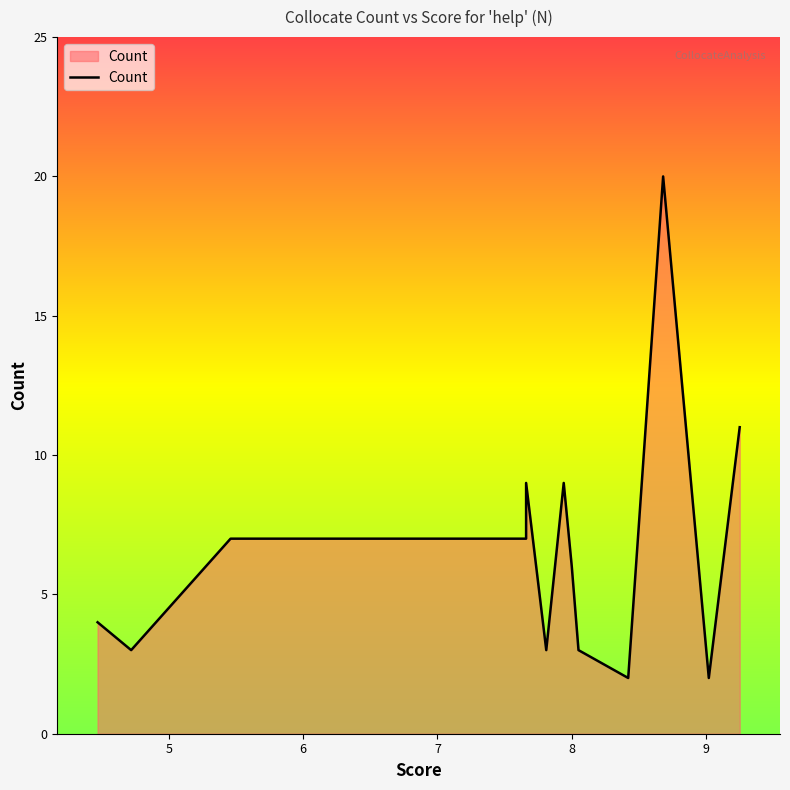

What is the difference between the second highest and minimum values?

9